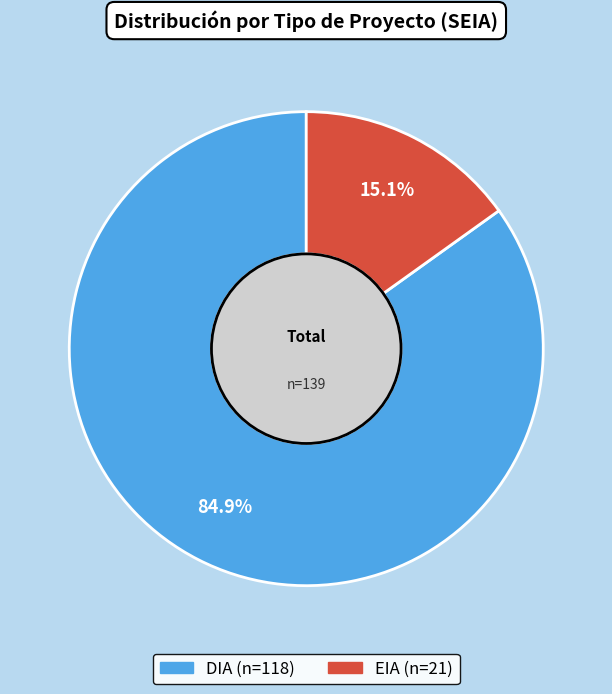

What is the smallest slice in the pie chart?

EIA